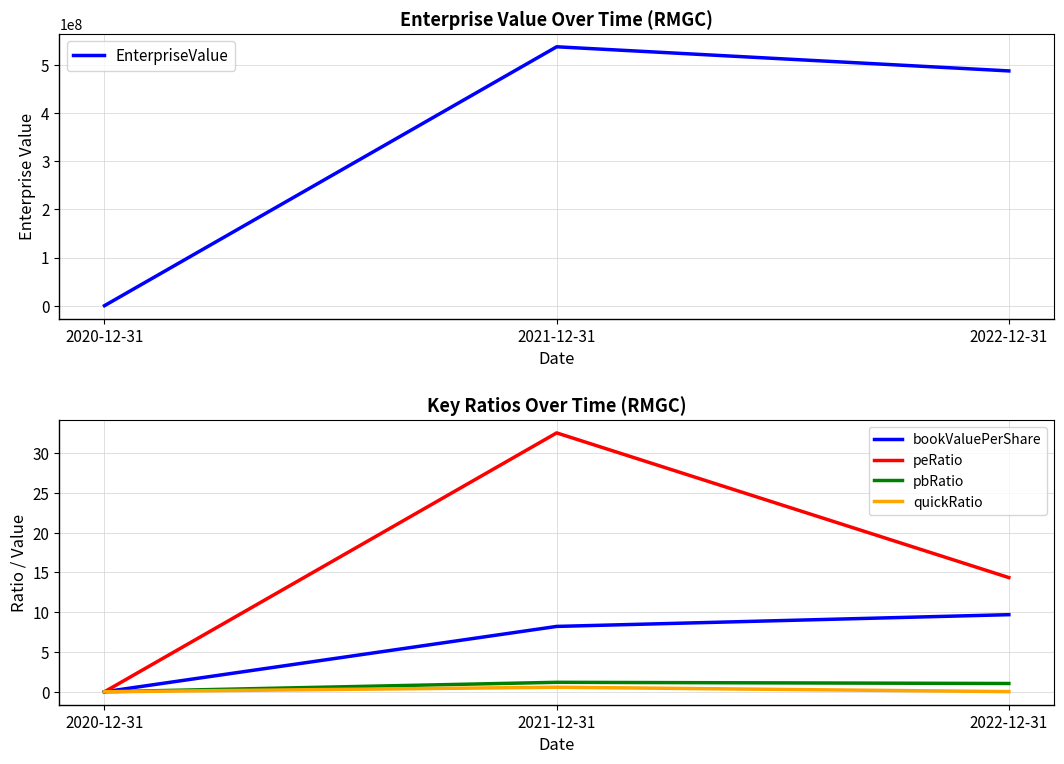

Which series changed the most between 2020-12-31 and 2022-12-31?

EnterpriseValue